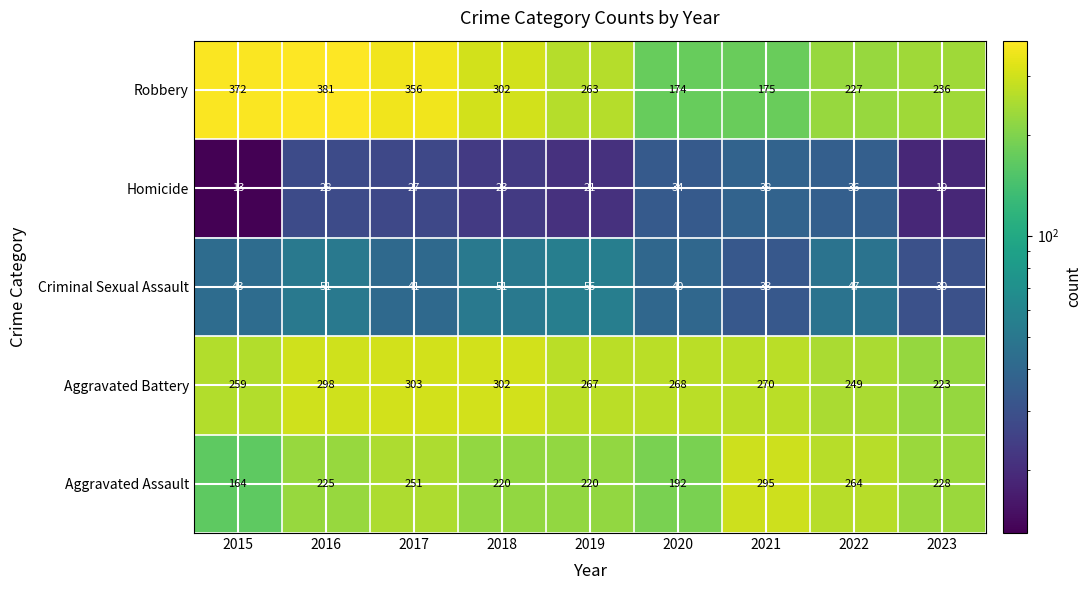

At how many categories does at least one series exceed 360?

2